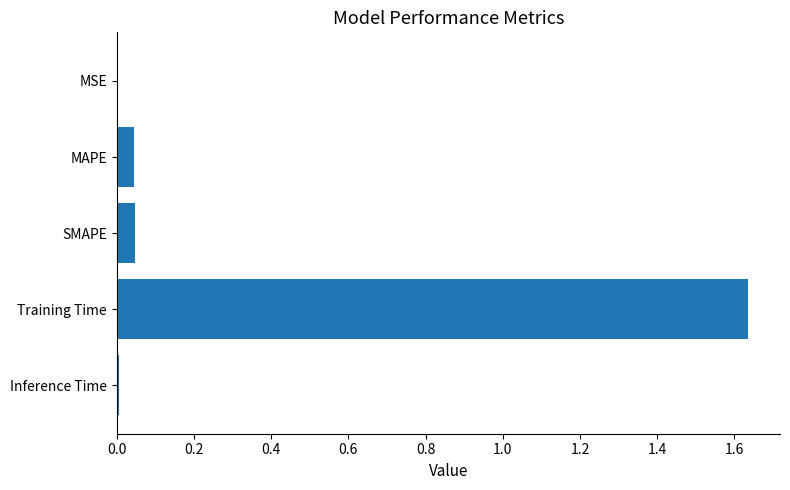

Between MSE and MAPE, which is larger?

MAPE